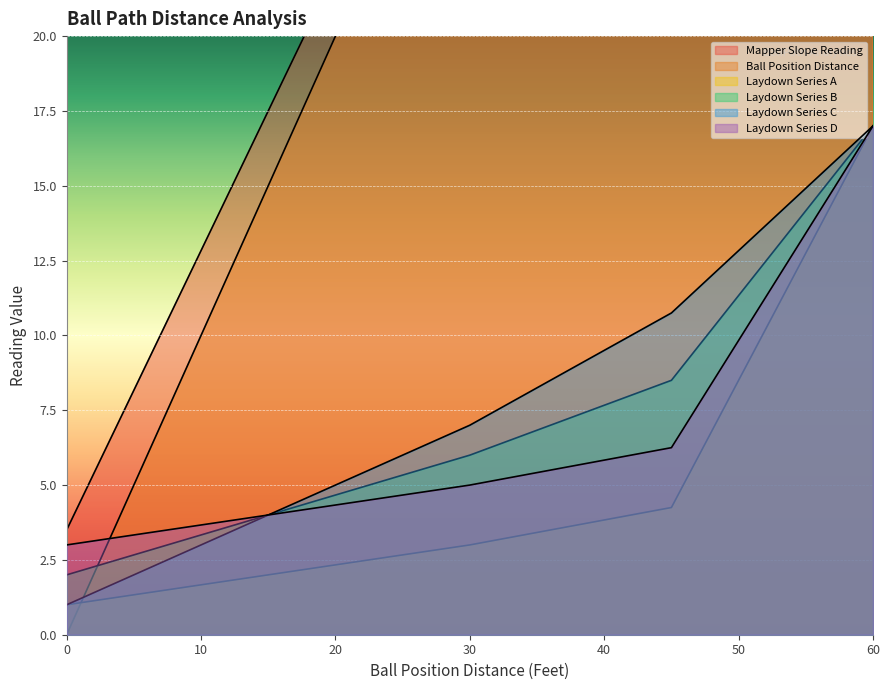

How many times do Ball Position Distance and Laydown Series D cross each other?

1